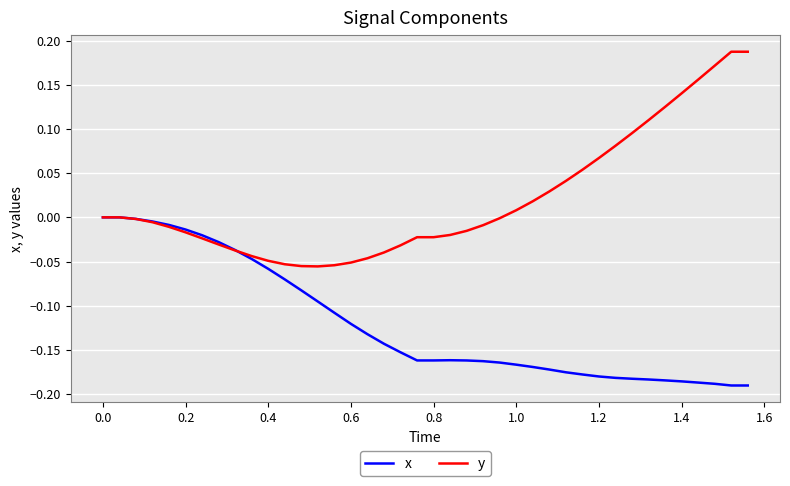

Rank the series by their average value, from highest to lowest.

y, x